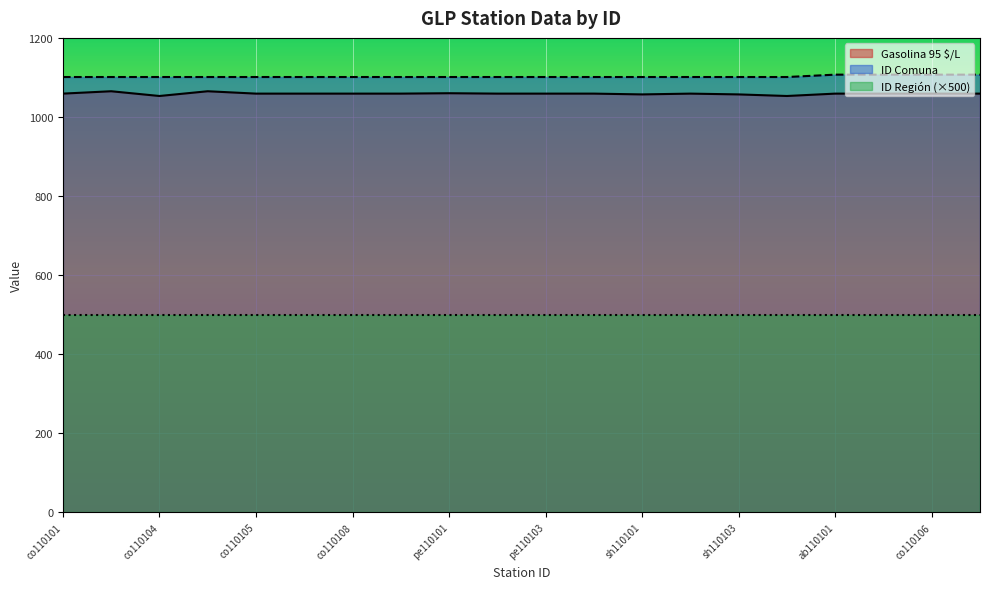

What is the smallest value displayed?

500